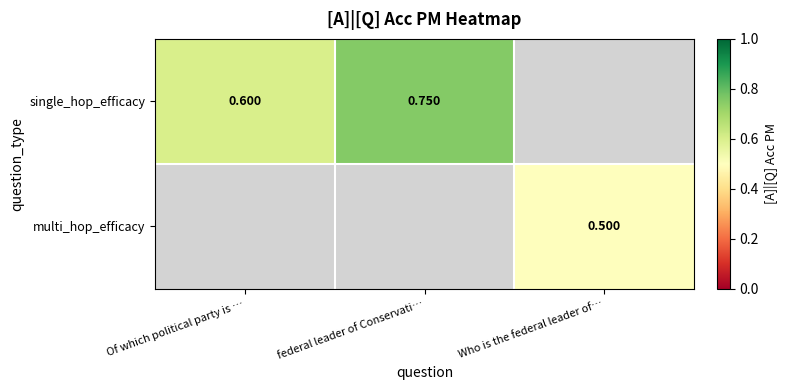

Is it true that single_hop_efficacy equals 0.6 at Of which political party is …?

True